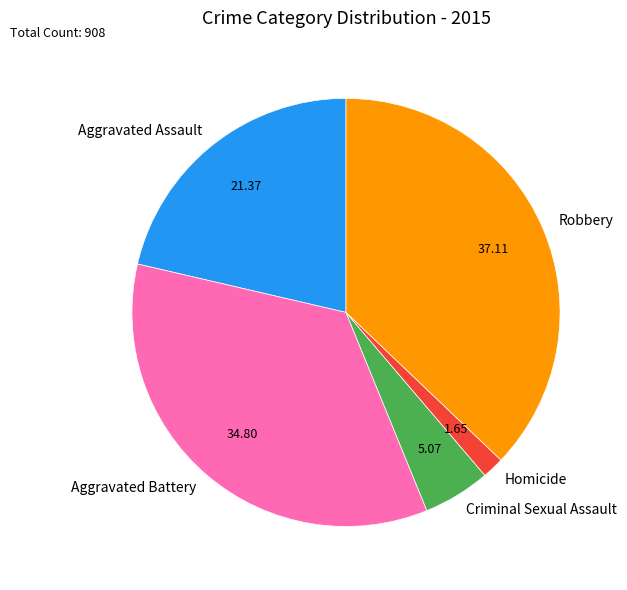

Which category has the biggest portion of the pie?

Robbery